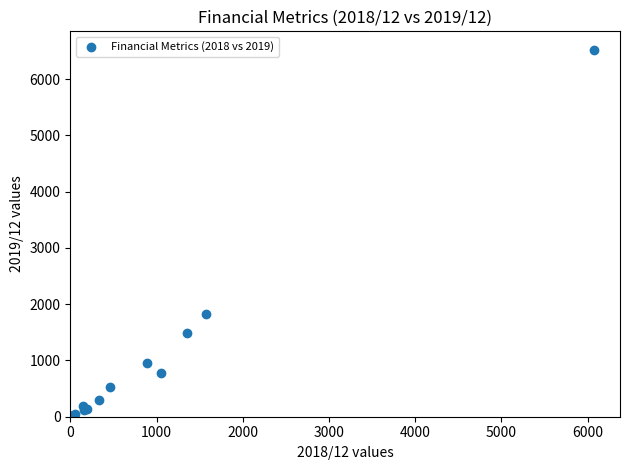

What Y value in the scatter plot is closest to 3262?

1828.0